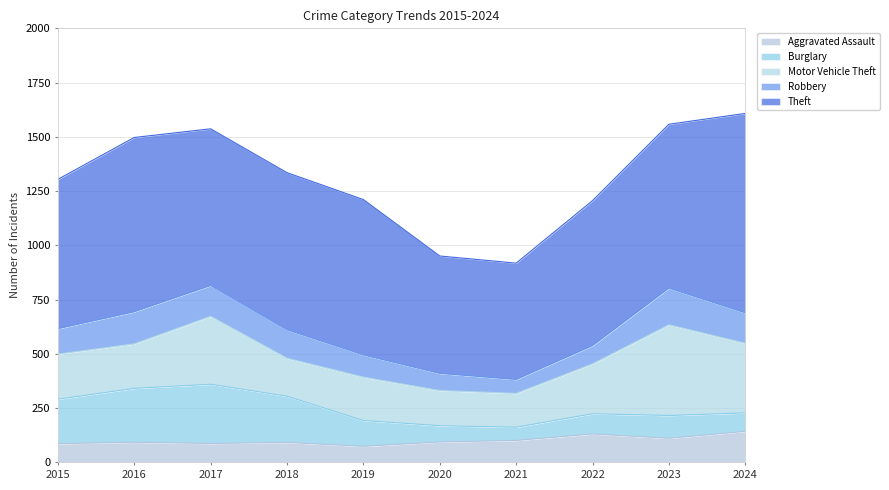

What is the average value of the Aggravated Assault series?

101